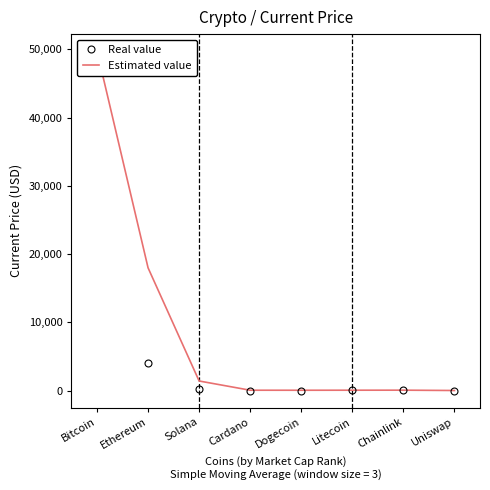

Is it true that Estimated value equals 1408.5 at Solana?

True